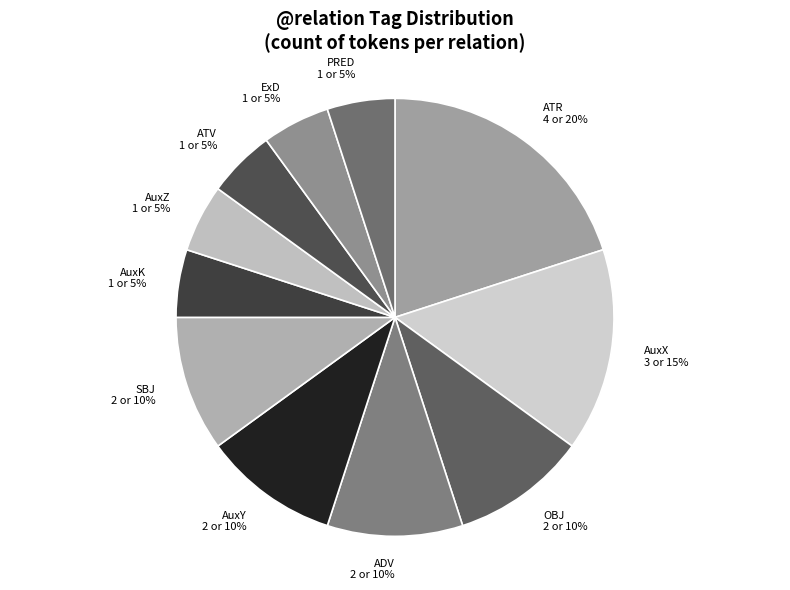

What percentage is the ExD 1 or 5% slice, to the nearest percent?

5%